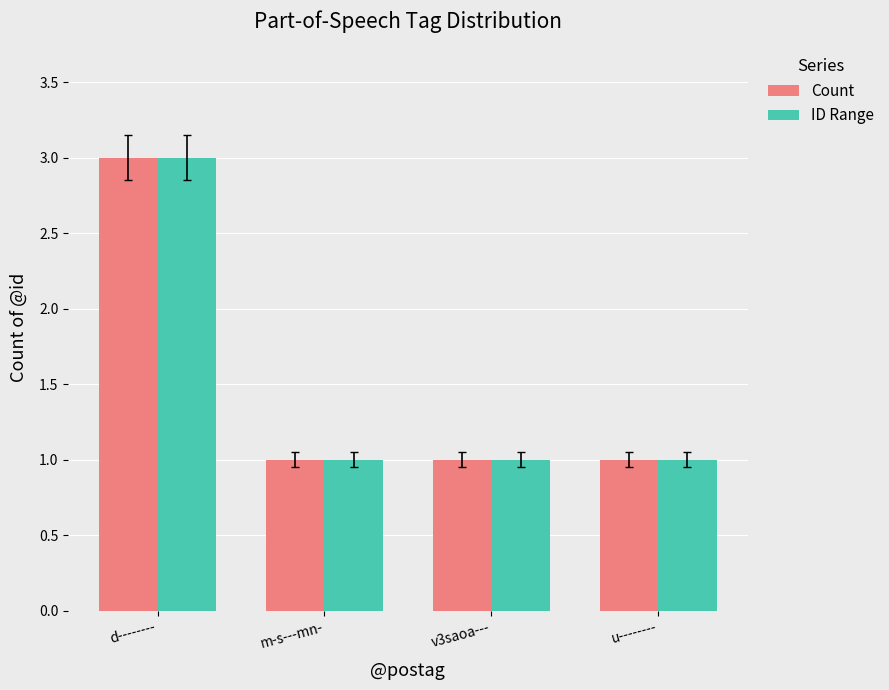

Is it true that ID Range equals 0 at u--------?

False